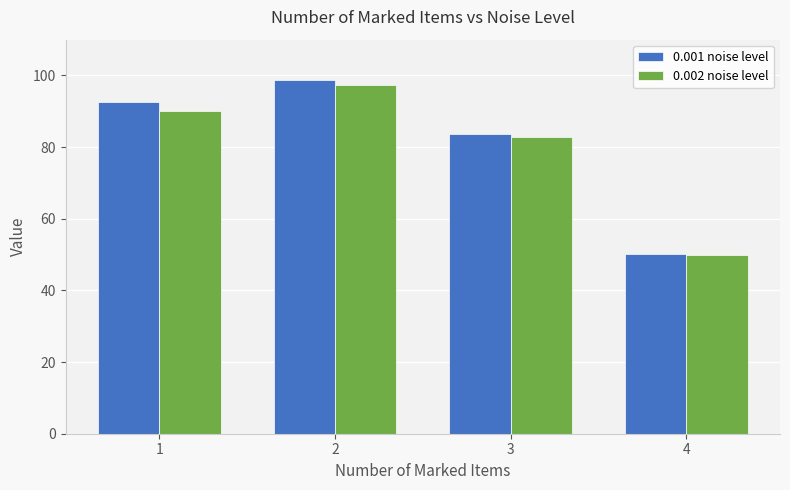

What is the sum of all 0.002 noise level values?

319.9